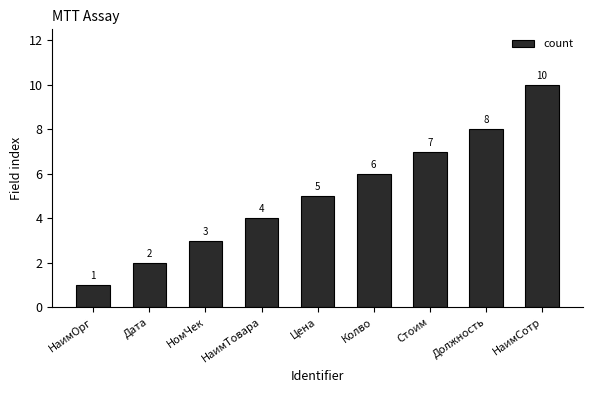

What is the sum of all values?

46